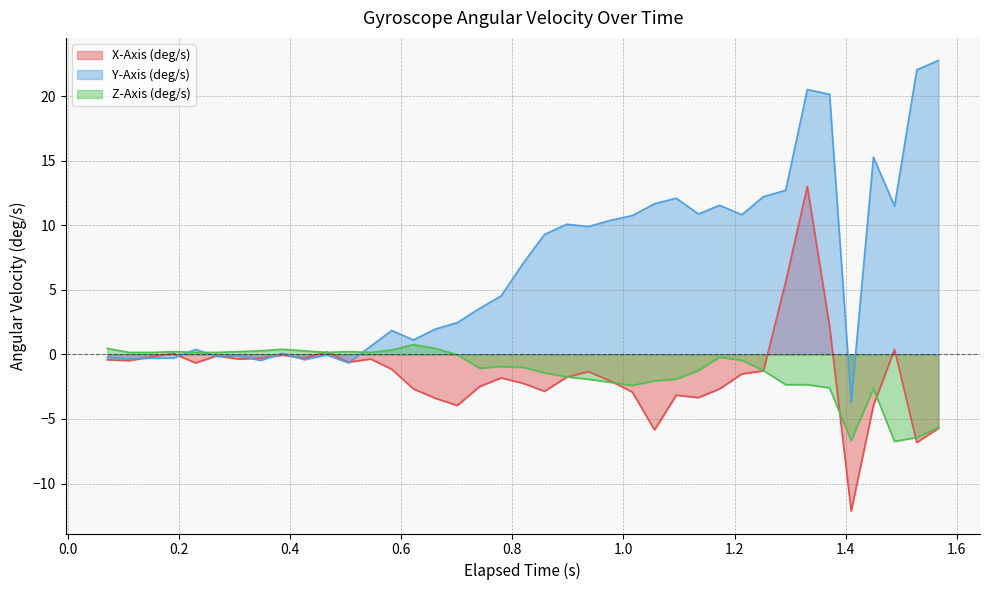

What is the minimum value for Z-Axis (deg/s)?

-6.7